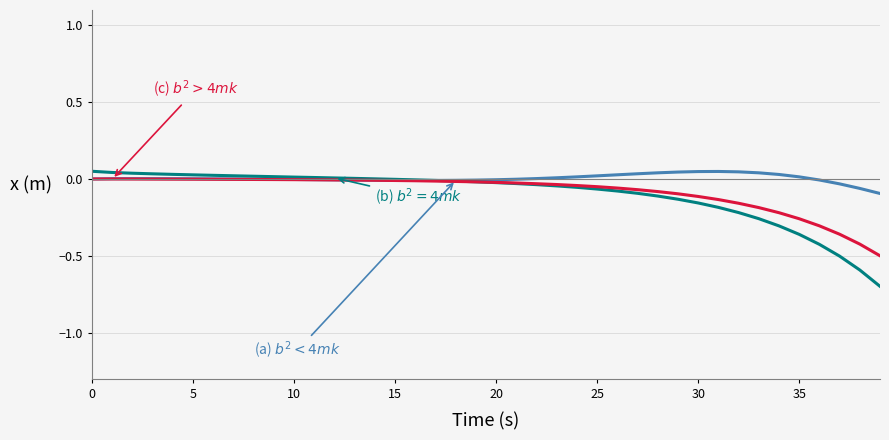

What is the smallest value displayed?

-0.7